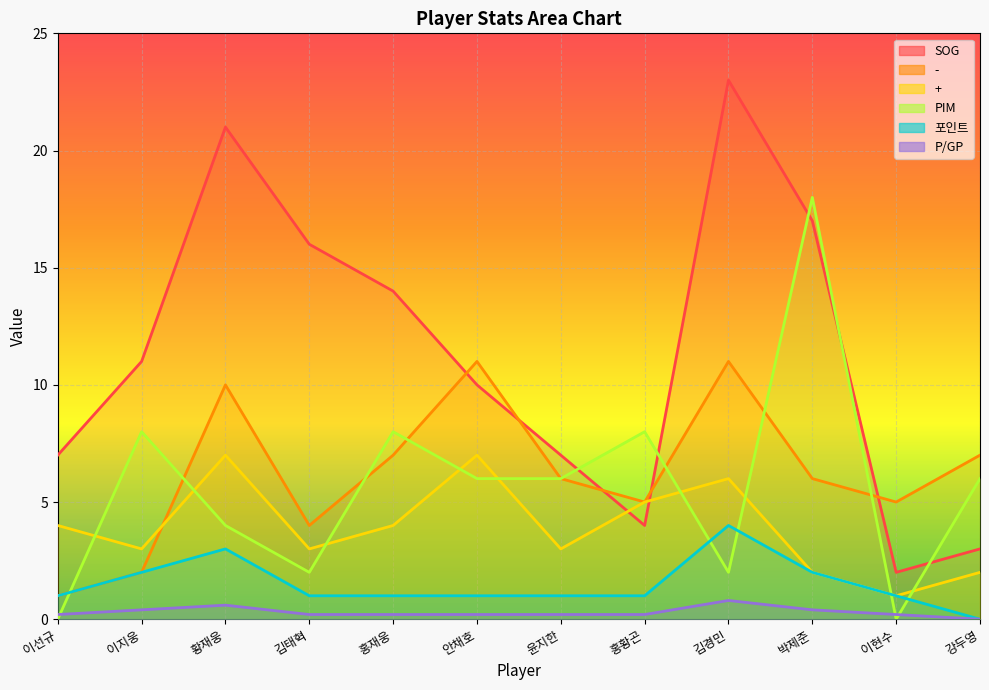

Which has a higher value, 황재웅 or 안채호?

황재웅